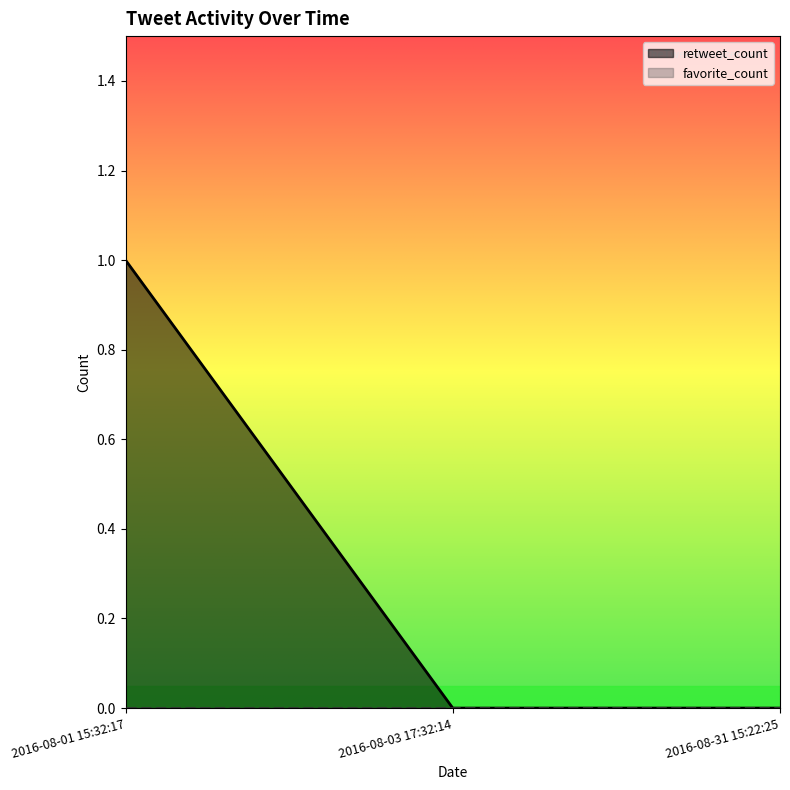

Which has a higher value, 2016-08-03 17:32:14 or 2016-08-31 15:22:25?

2016-08-03 17:32:14